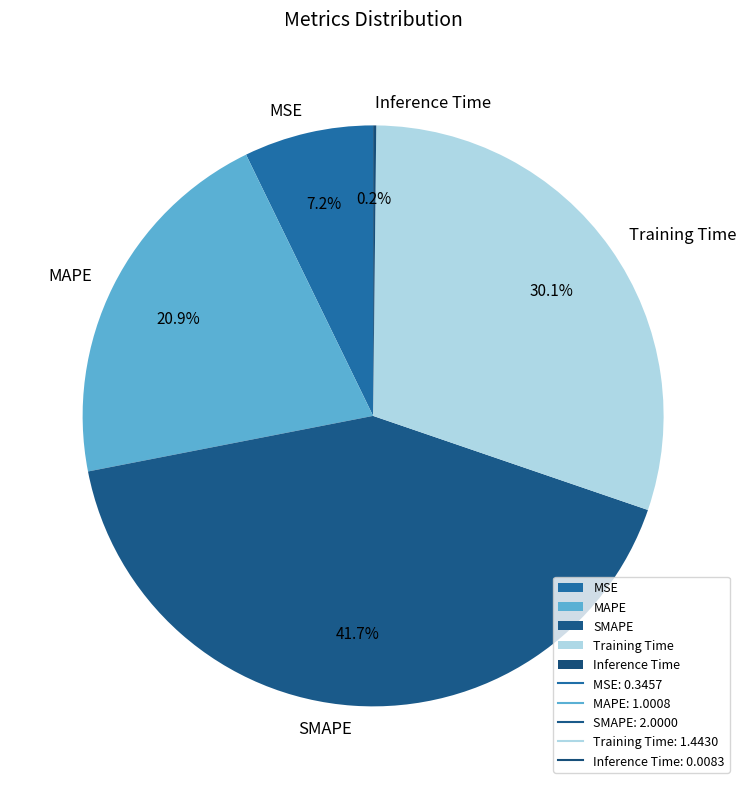

Which category has the biggest portion of the pie?

SMAPE